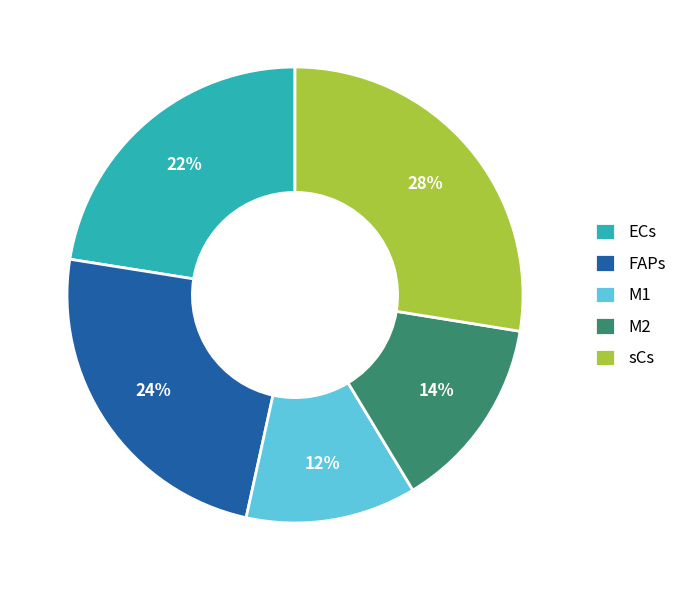

What percentage is the ECs slice, to the nearest percent?

22%